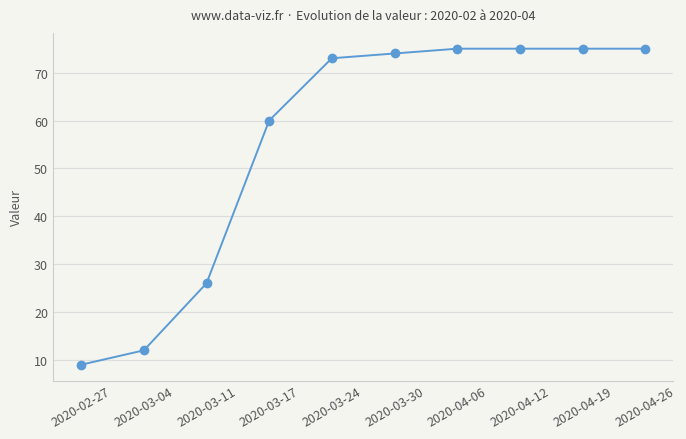

Count the number of categories in the chart.

10